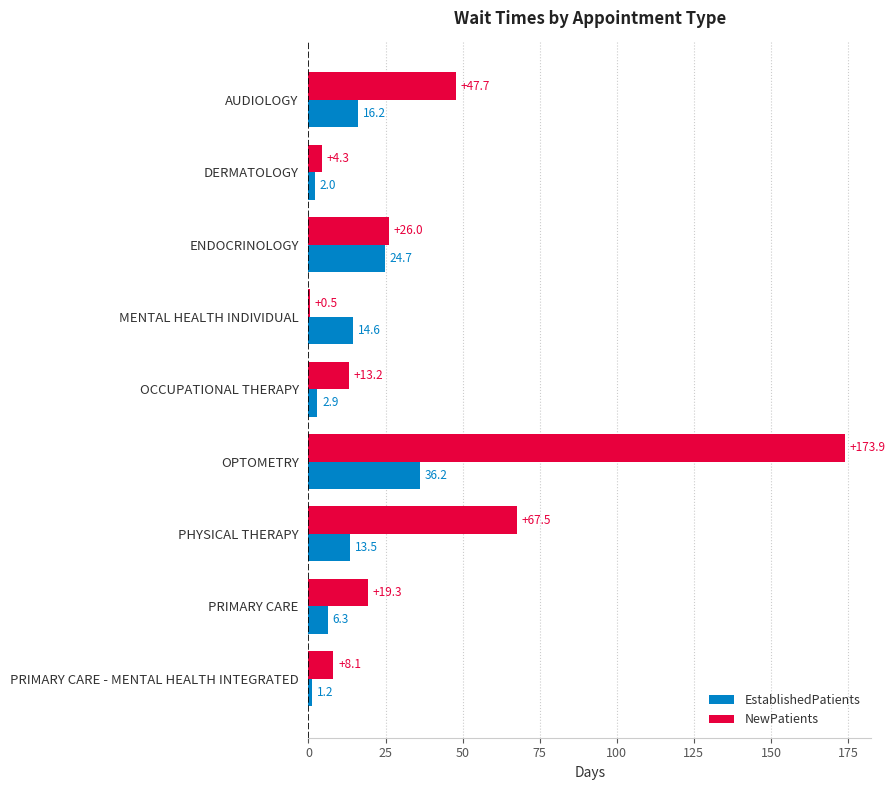

The NewPatients series shows 13.2 at OCCUPATIONAL THERAPY. True or false?

True